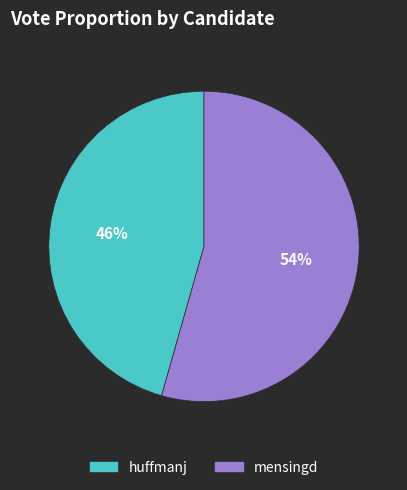

The mensingd slice represents 41% of the pie. True or false?

False